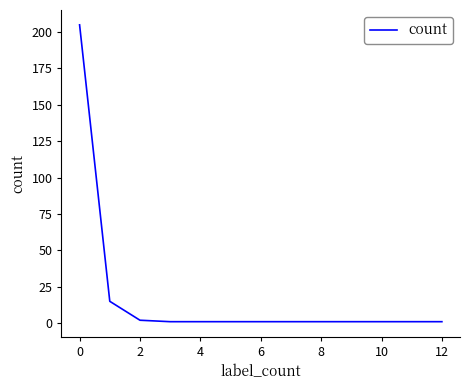

What is the average value?

45